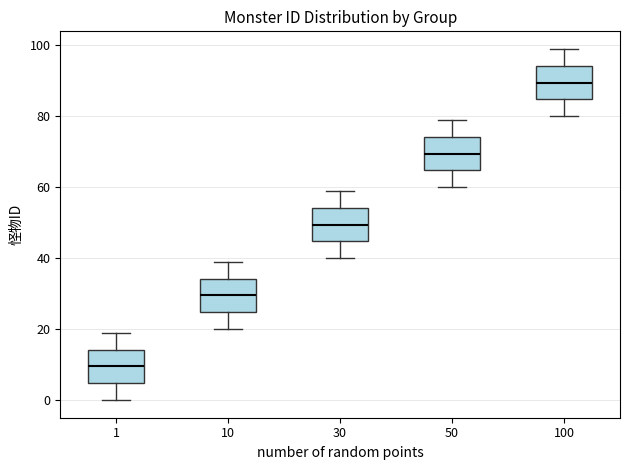

Where does the lower whisker of the box at x = 10 end on the y-axis? The values are not printed on the chart, so give them approximately, as read against the axis.

20